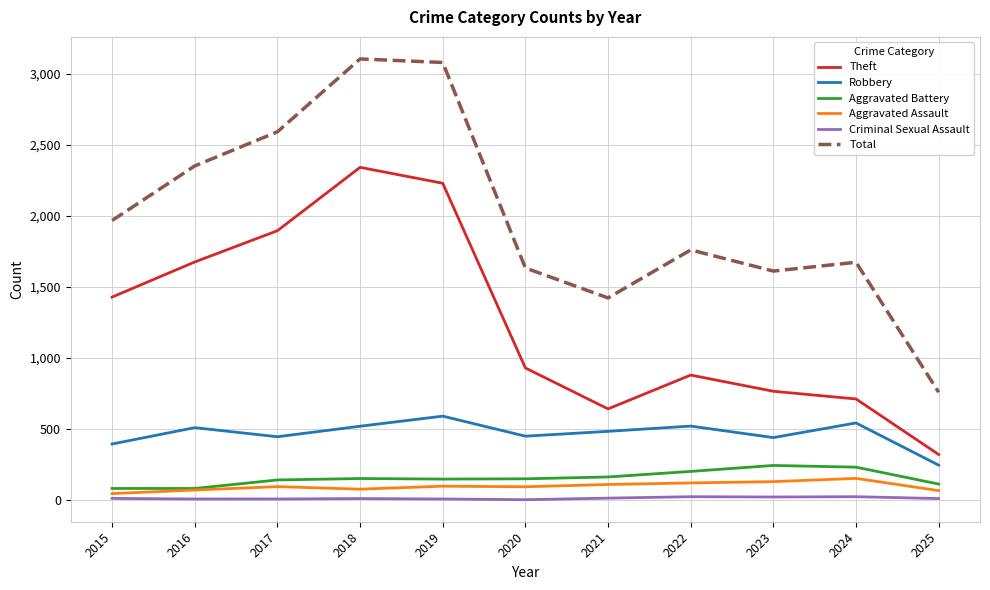

At 2018, list the series in order from largest to smallest.

Total, Theft, Robbery, Aggravated Battery, Aggravated Assault, Criminal Sexual Assault